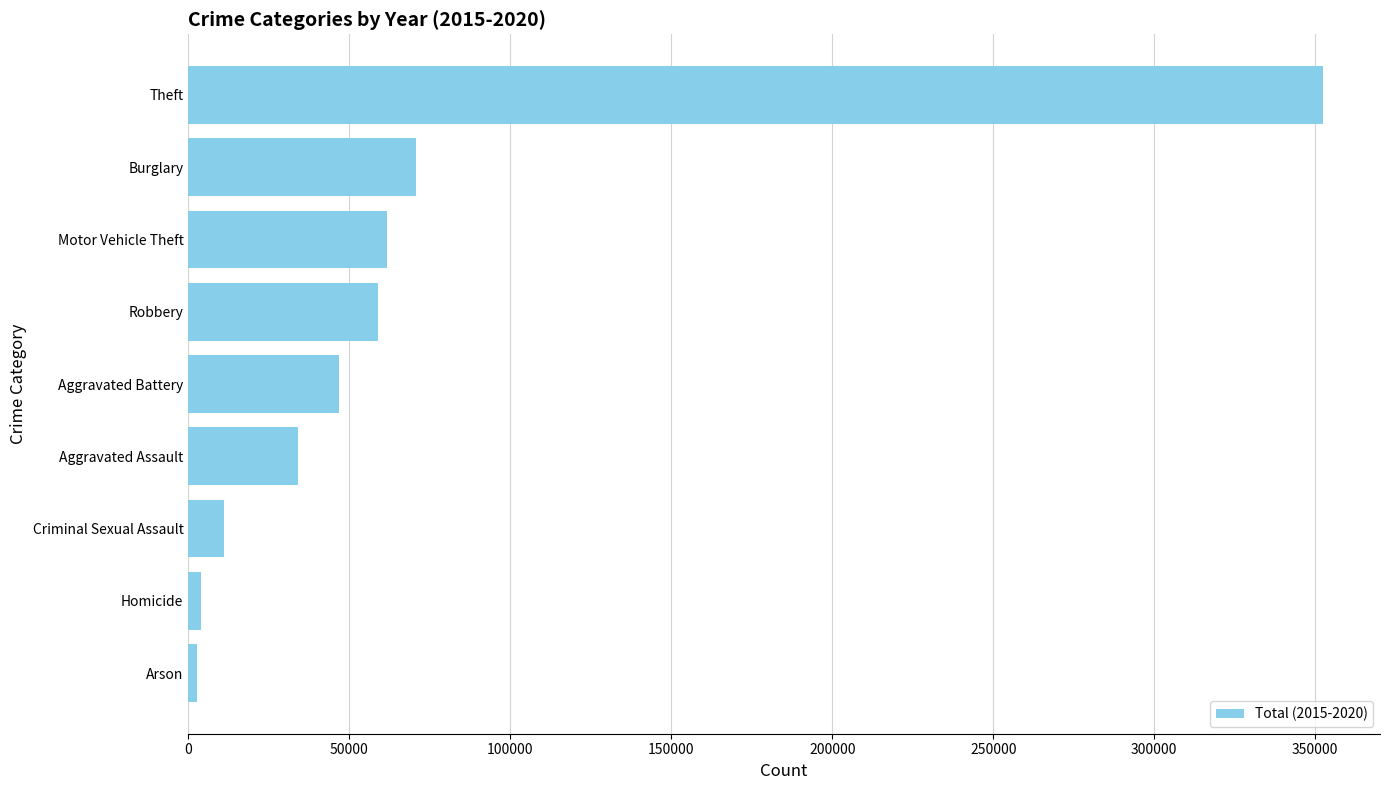

What is the difference between the maximum and minimum values?

349735